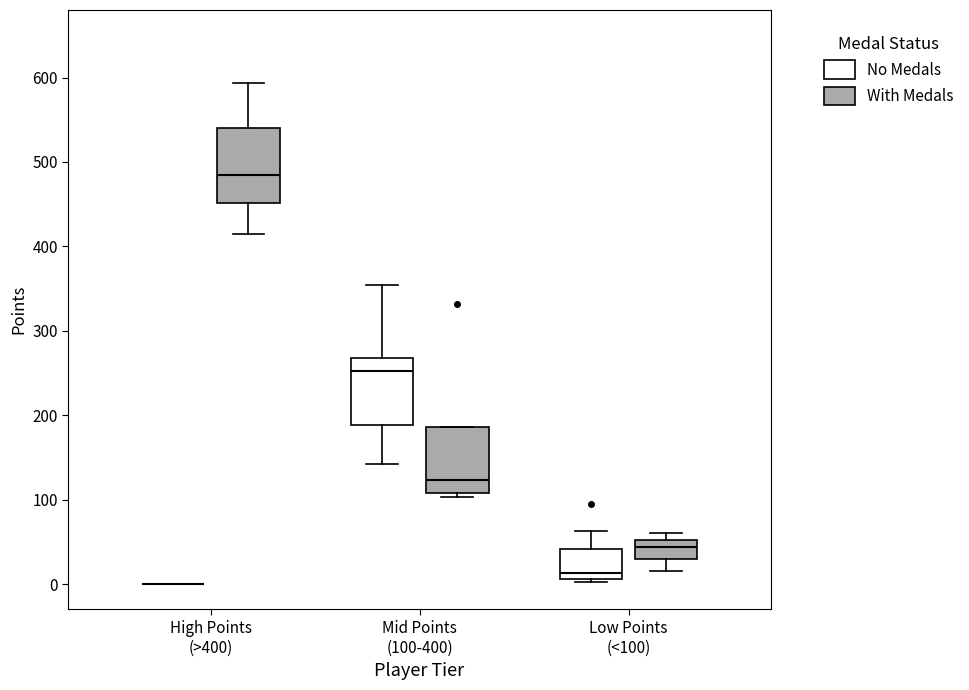

Reading left to right, transcribe this box plot: for each box, give where its median line is, the range the box spans, and where its two whiskers end, as read against the y-axis. The values are not printed on the chart, so give them approximately, as read against the axis.

High Points (>400) (No Medals): box collapsed to a line at 0, whiskers 0 to 0
High Points (>400) (With Medals): median 480, box 450 to 540, whiskers 420 to 590
Mid Points (100-400) (No Medals): median 250, box 190 to 270, whiskers 140 to 350
Mid Points (100-400) (With Medals): median 120, box 110 to 190, whiskers 100 to 190
Low Points (<100) (No Medals): median 10 (just above the box's lower edge), box 10 to 40, whiskers 0 to 60
Low Points (<100) (With Medals): median 40, box 30 to 50, whiskers 20 to 60